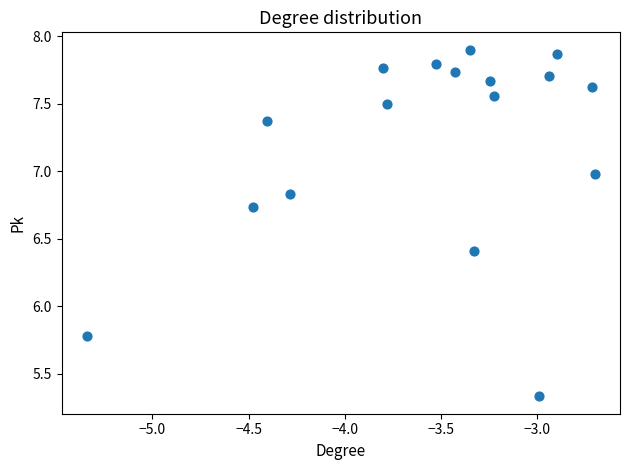

What Y value in the scatter plot is closest to 6?

5.8